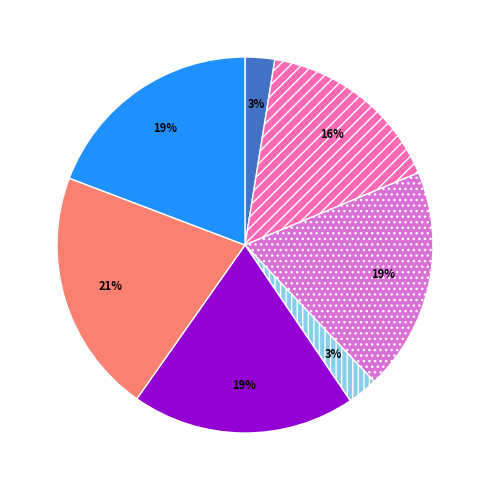

To the nearest percent, what is the difference between the largest and smallest slice percentages?

18%